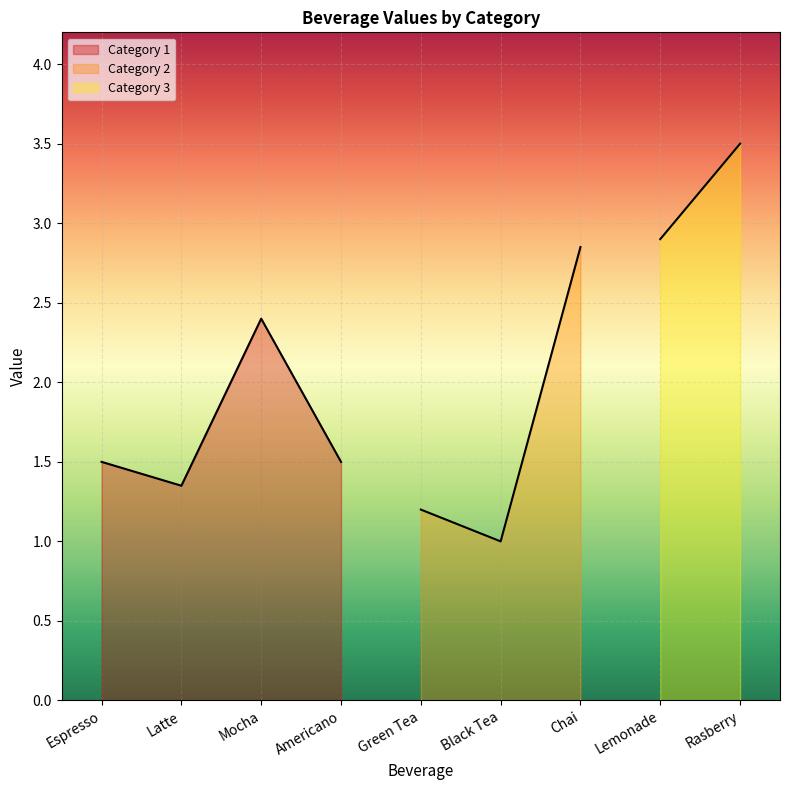

Rank the categories by value from highest to lowest.

Rasberry, Lemonade, Chai, Mocha, Espresso, Americano, Latte, Green Tea, Black Tea